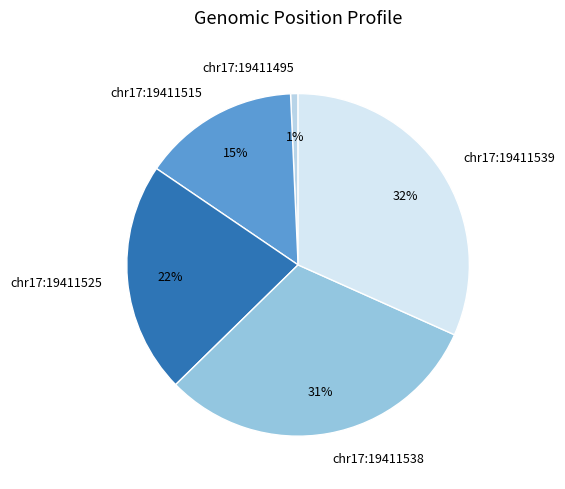

Is chr17:19411525 the majority of the pie?

No